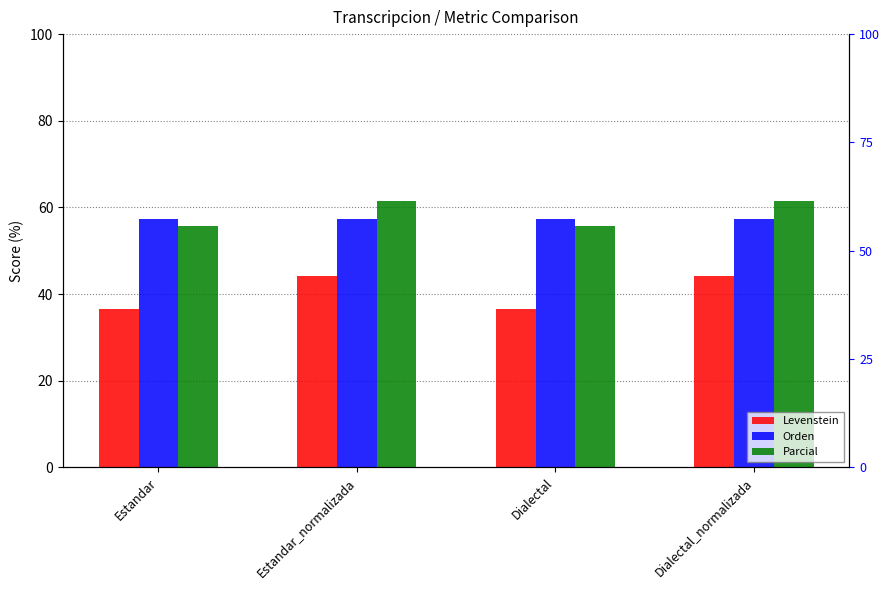

What is the total value across all series at Dialectal?

149.6